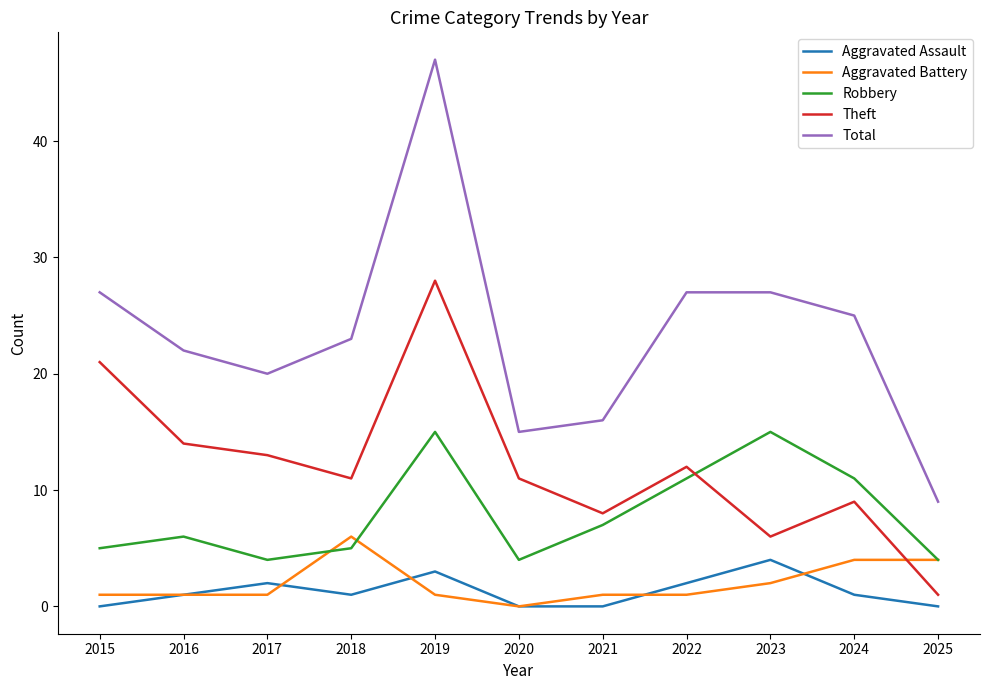

What is the approximate value of Theft at 2020?

11